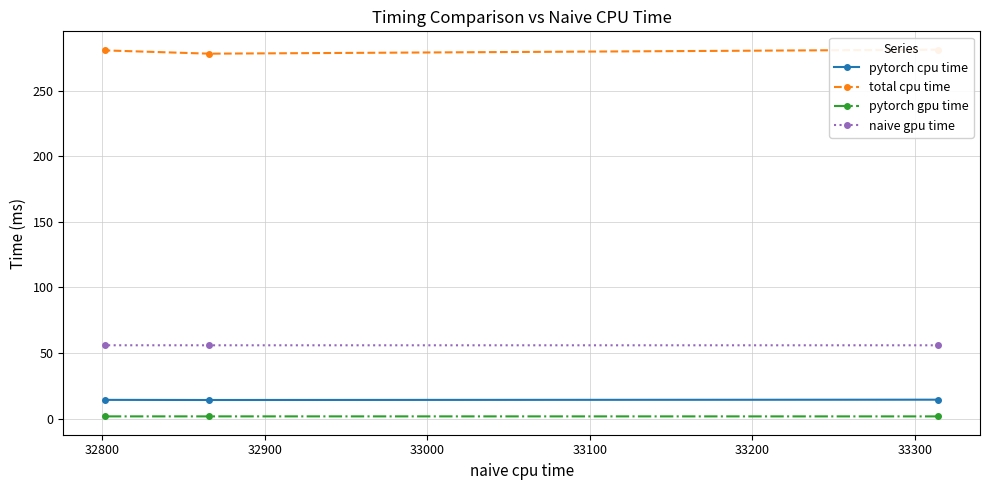

What is the value of the naive gpu time point at the 1st from the left?

55.8